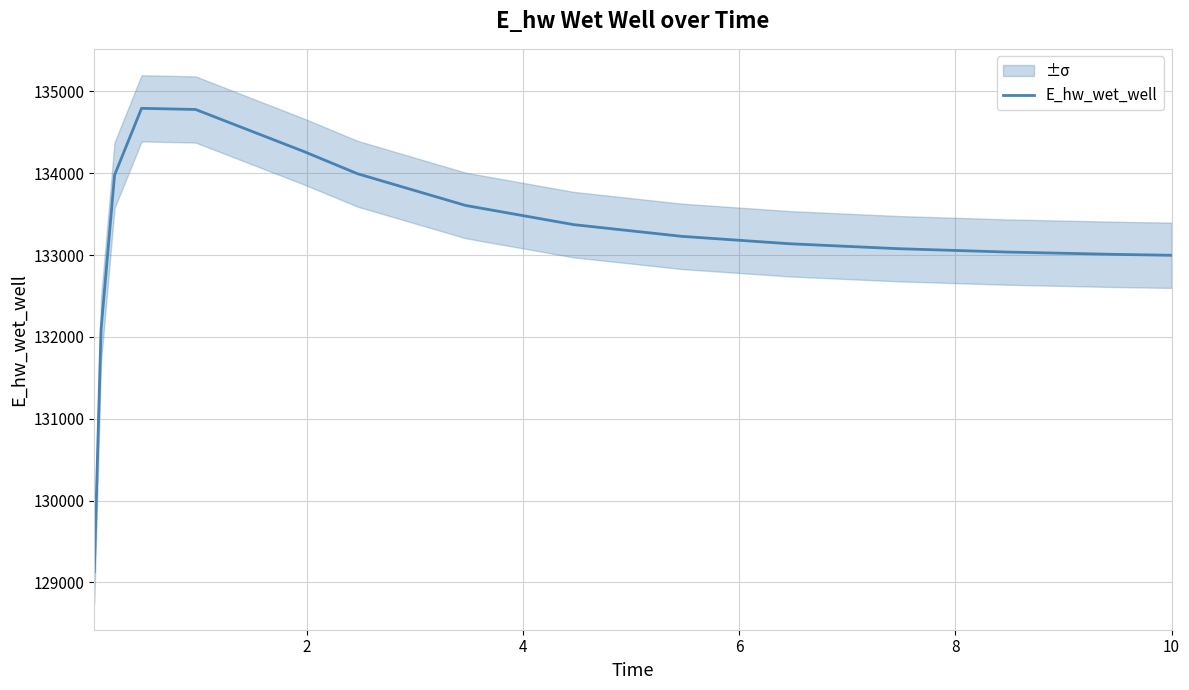

What is the highest value of the E_hw_wet_well series?

134793.9